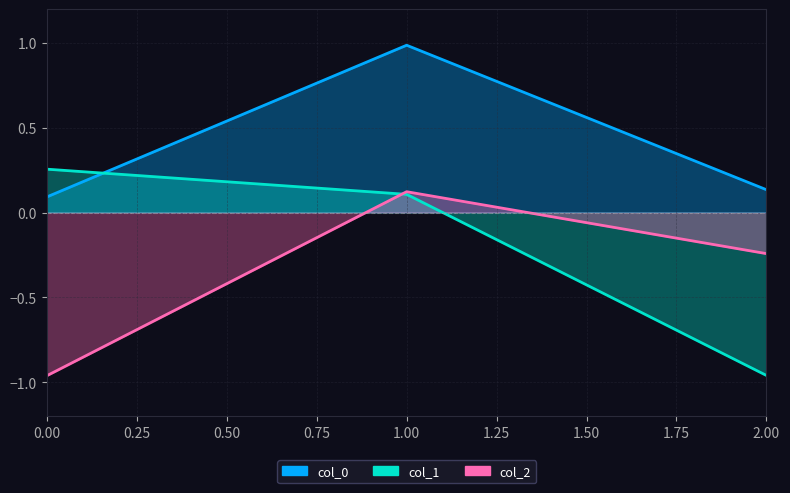

How many series are shown in this chart?

3